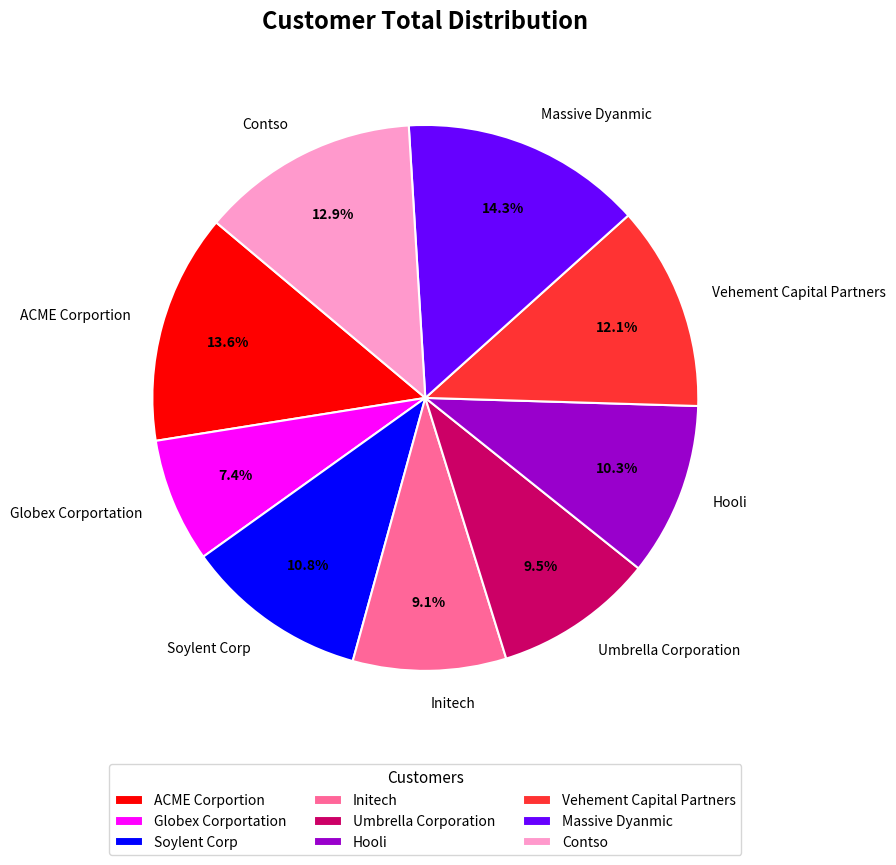

Does Massive Dyanmic account for over 50% of the chart?

No